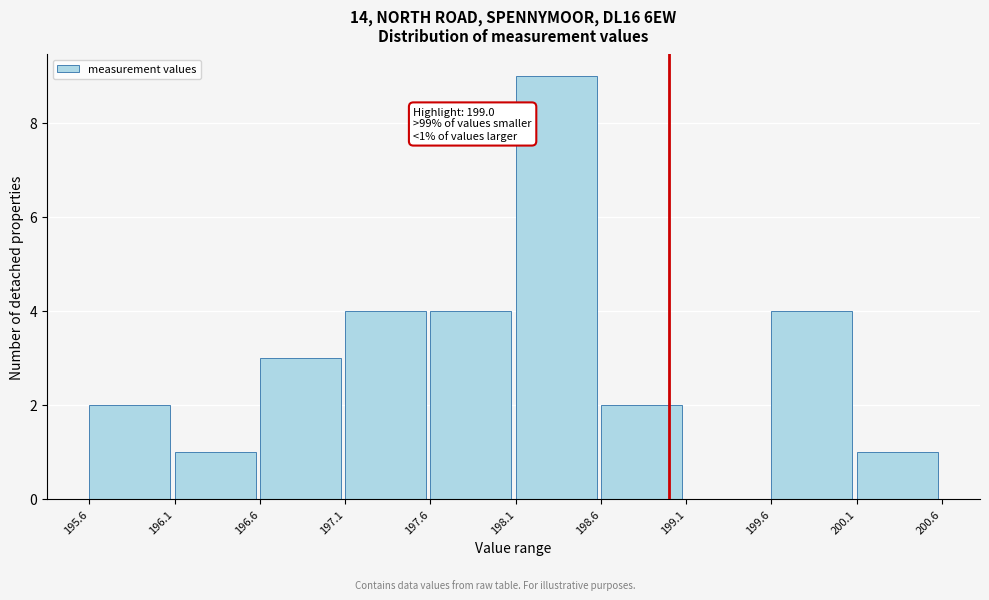

Which range on the x-axis has the tallest bar?

198.1 to 198.6